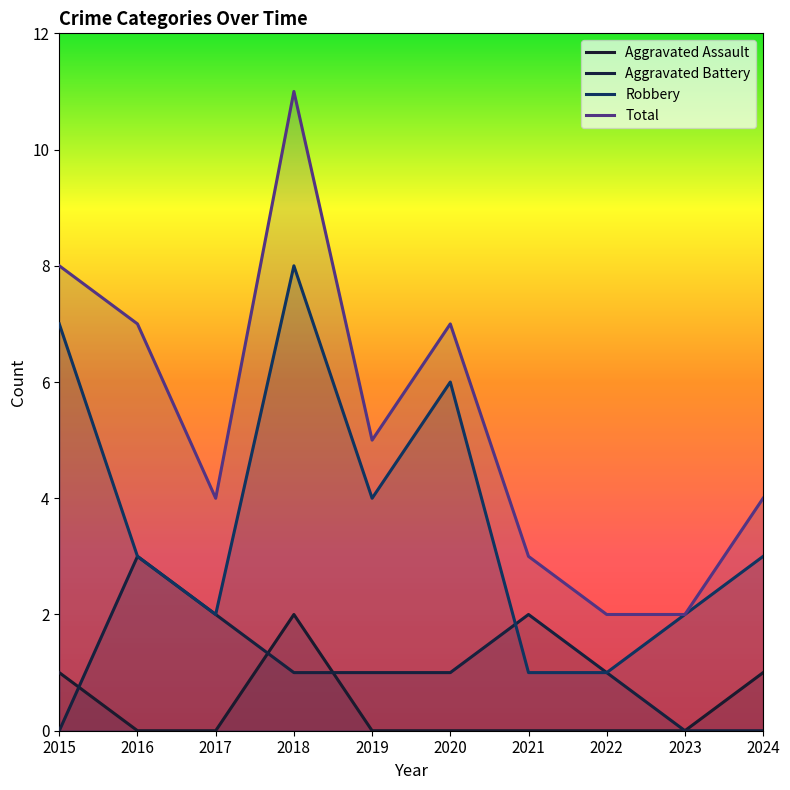

How many data points in Aggravated Battery are less than 1?

3